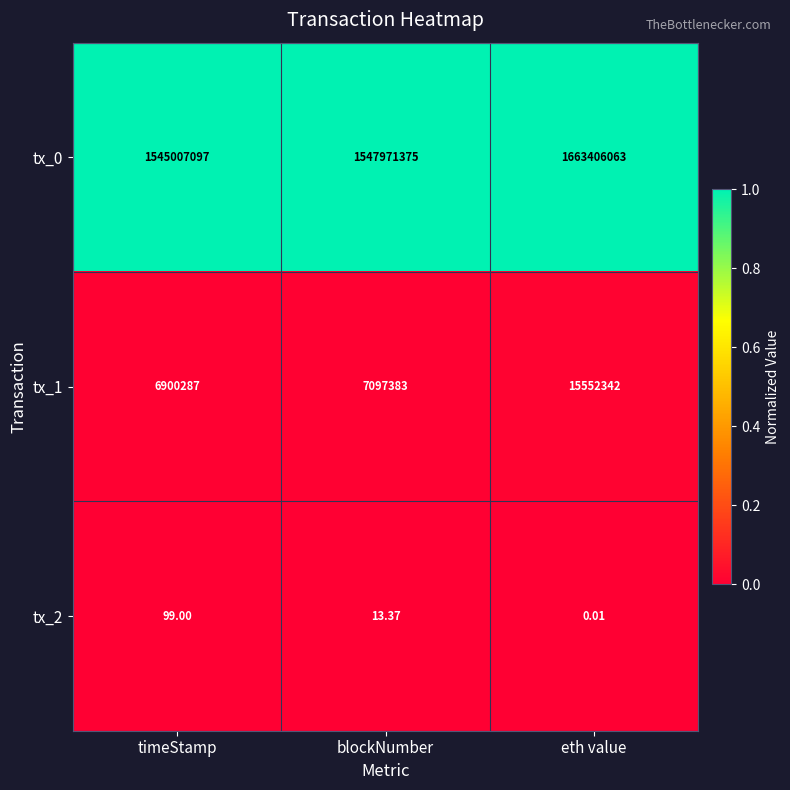

What is the maximum value shown in the chart?

1663406063.0